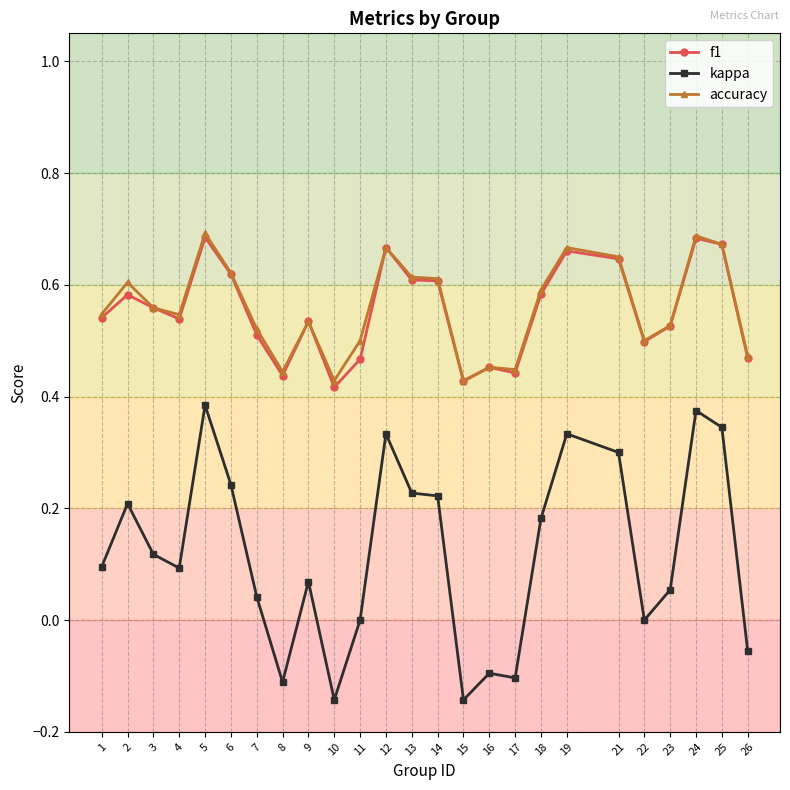

At which category does accuracy reach its first local valley?

4